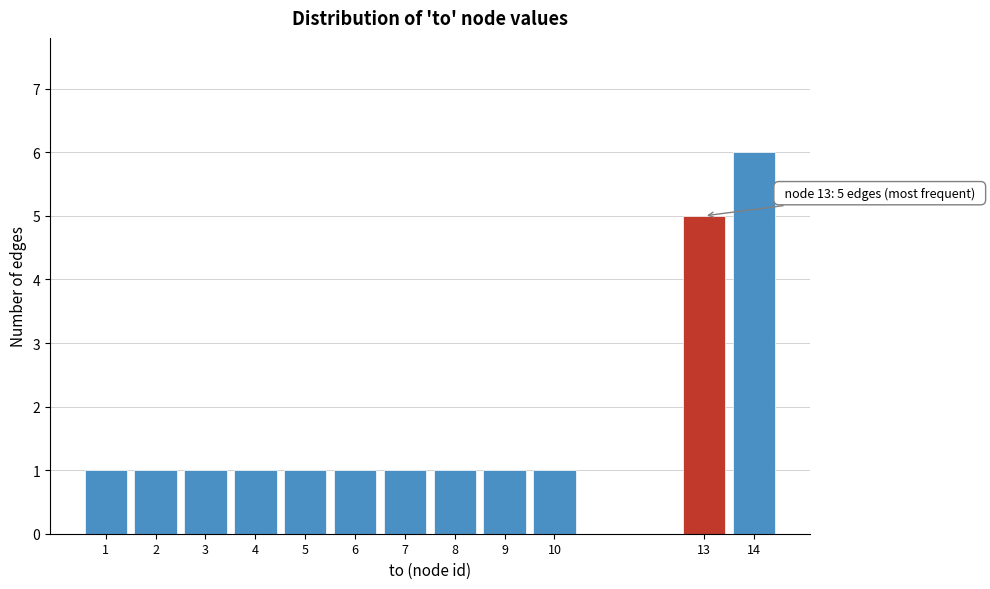

Reading right to left, list all the values displayed in this chart.

6	5	1	1	1	1	1	1	1	1	1	1